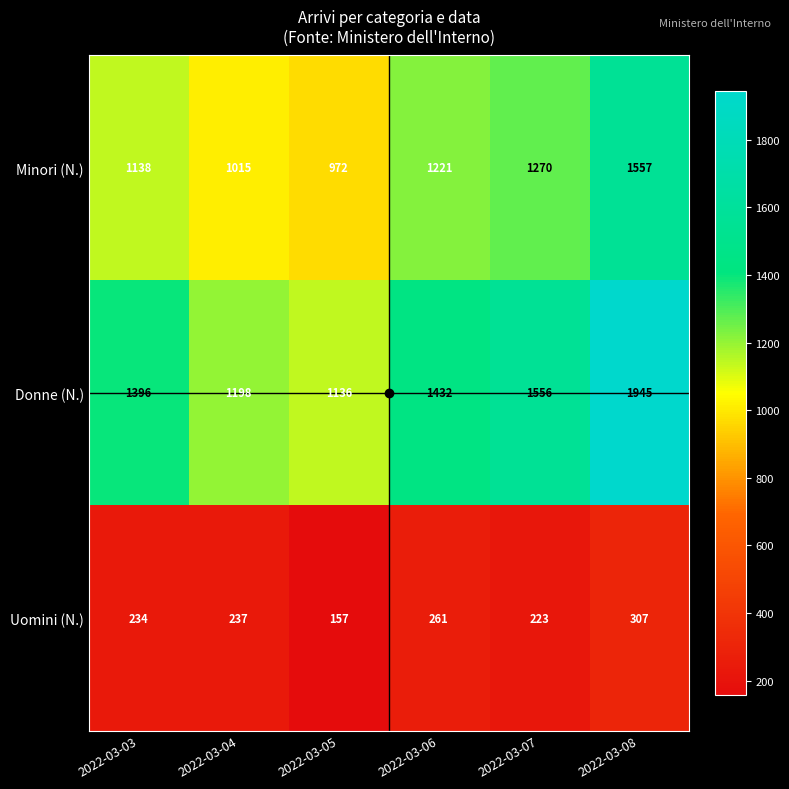

True or false: Donne (N.) has a value of 1432 at 2022-03-06.

True